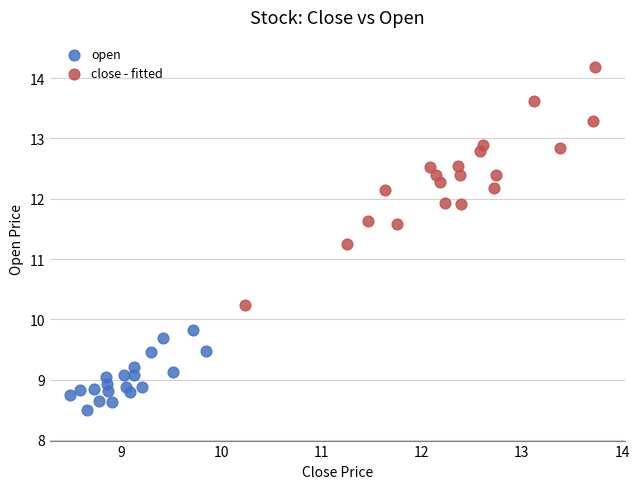

Which series has the largest Y range (max minus min)?

close - fitted